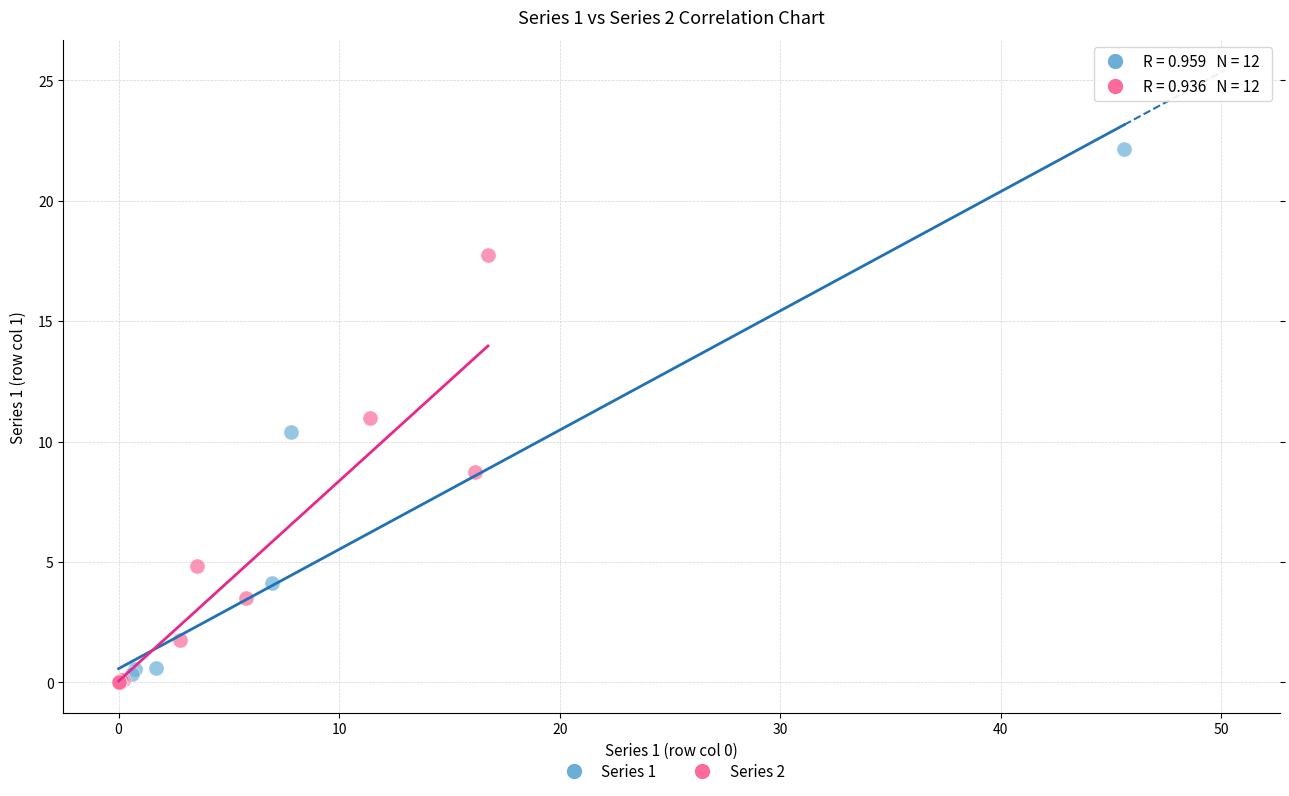

What are all the series names shown in the legend?

Series 1, Series 2